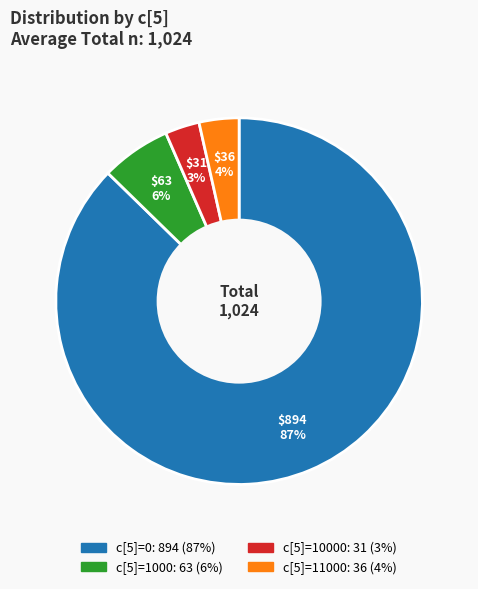

How many slices are in this pie chart?

4